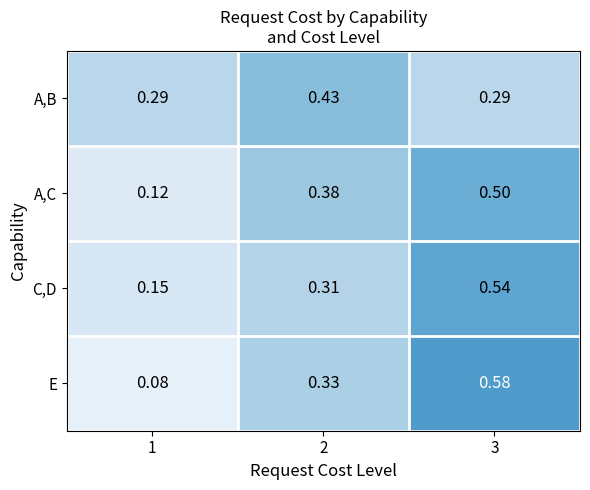

Which series has the largest total across all categories?

A,B